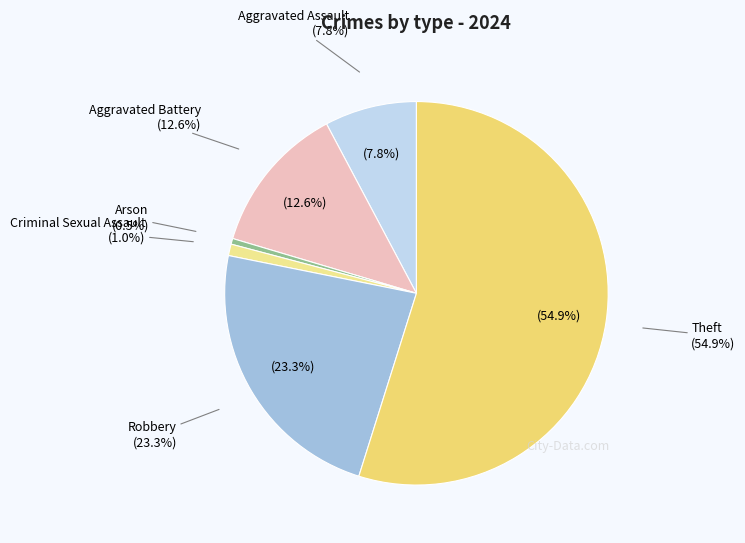

Does any single category account for the majority?

Yes